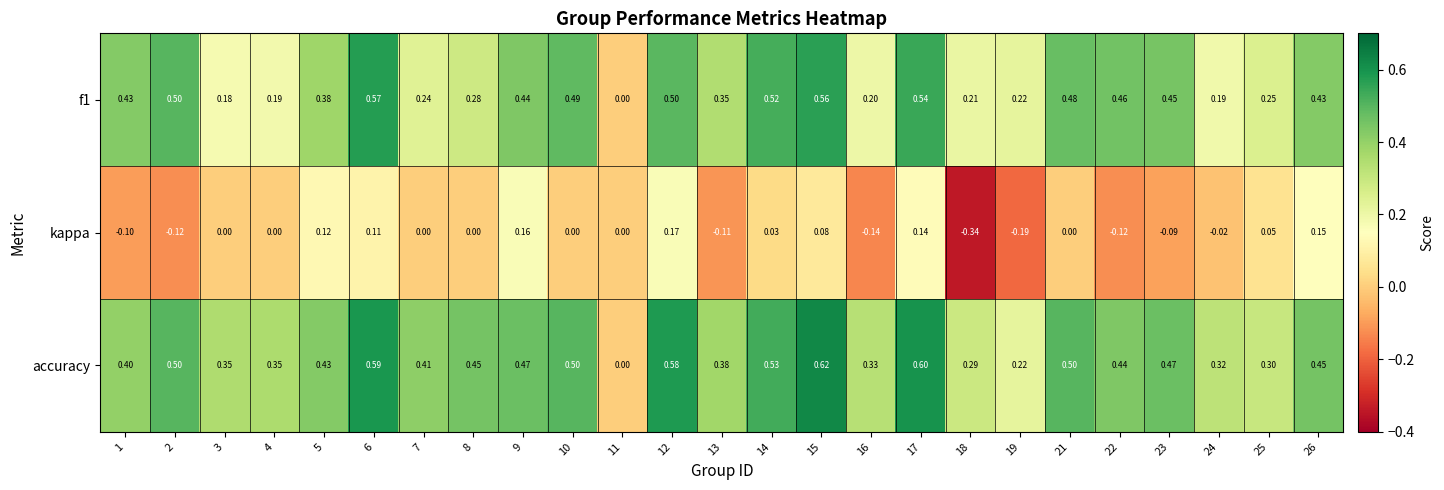

Which series changed the most between 10 and 23?

kappa